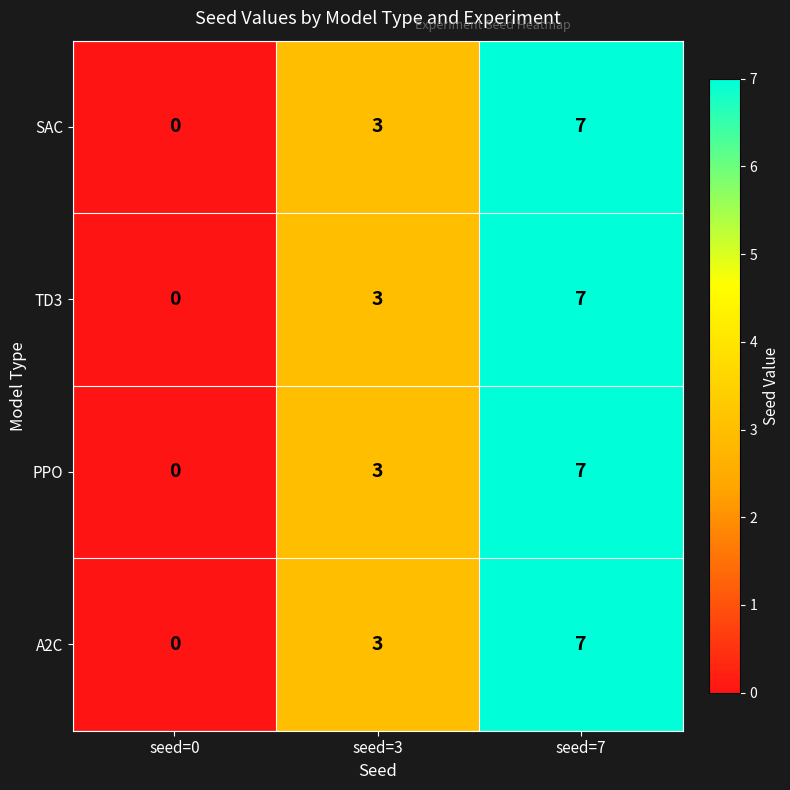

What is the maximum value shown in the chart?

7